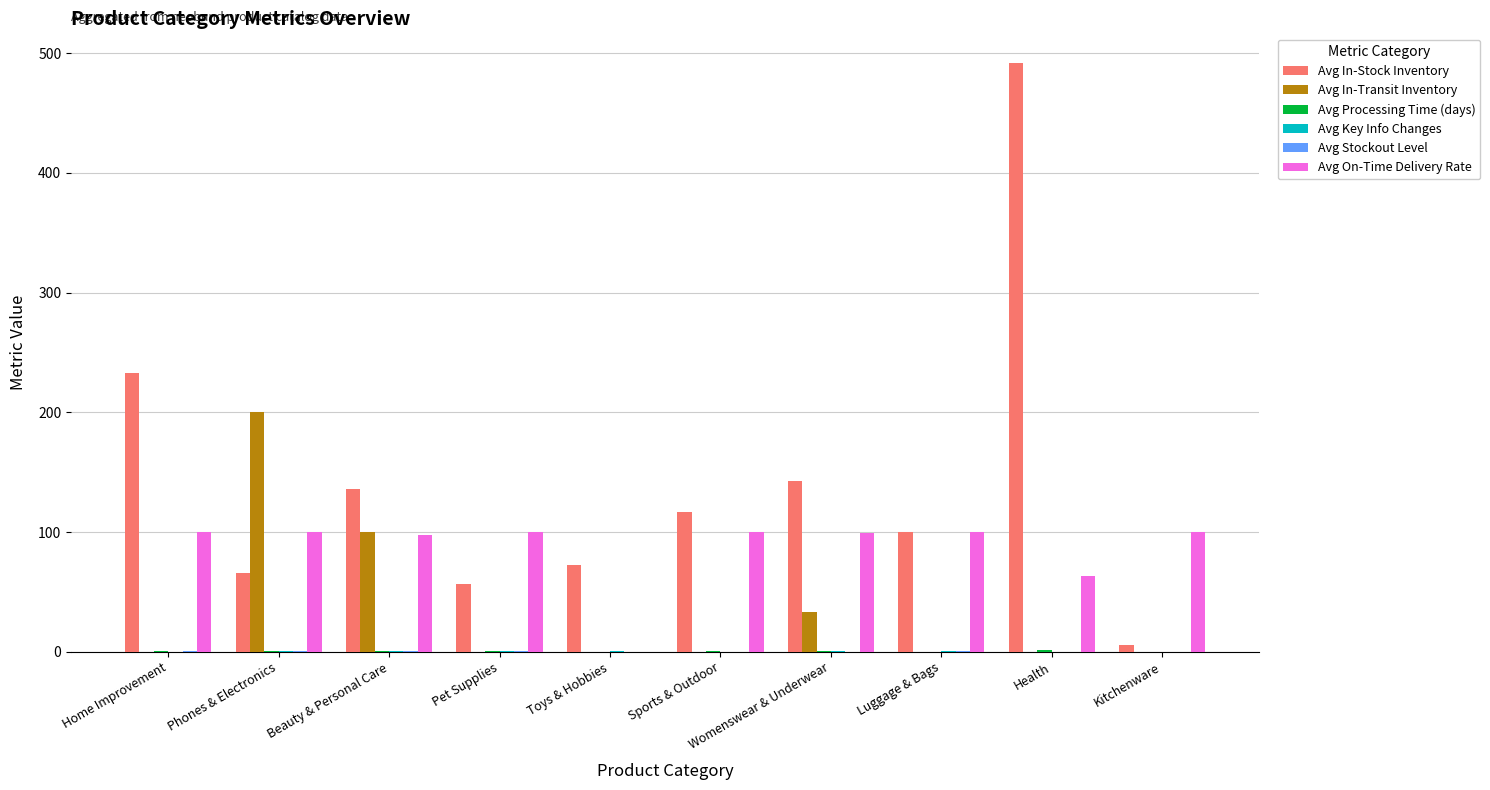

At which category is the sum across all series the highest?

Health